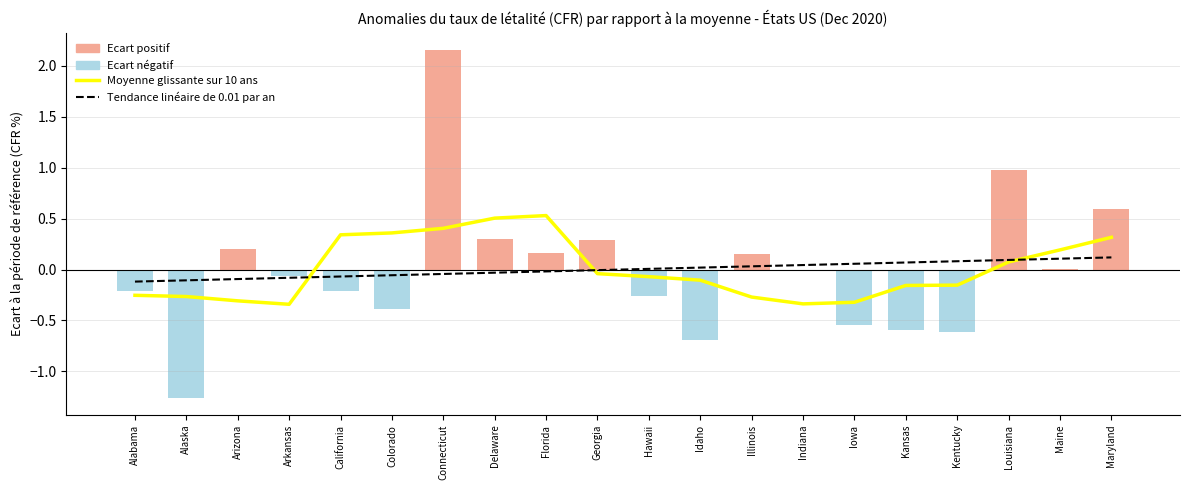

What value does the Moyenne glissante sur 10 ans series have at California?

0.3